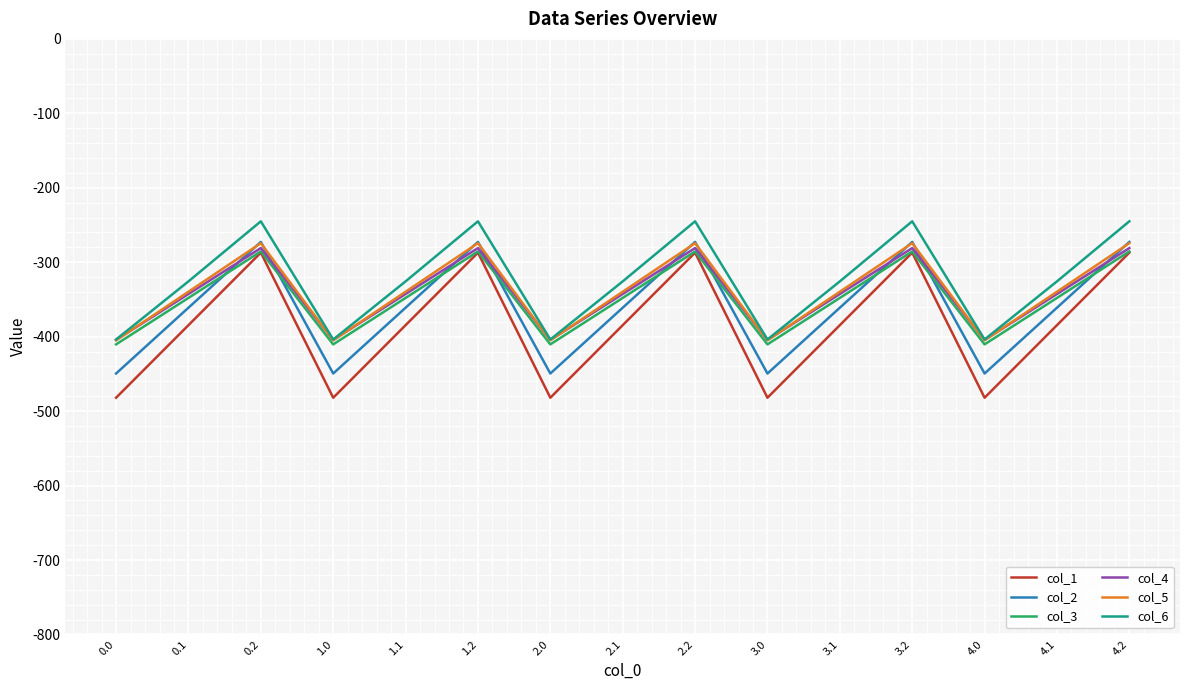

What are all the series names shown in the legend?

col_1, col_2, col_3, col_4, col_5, col_6